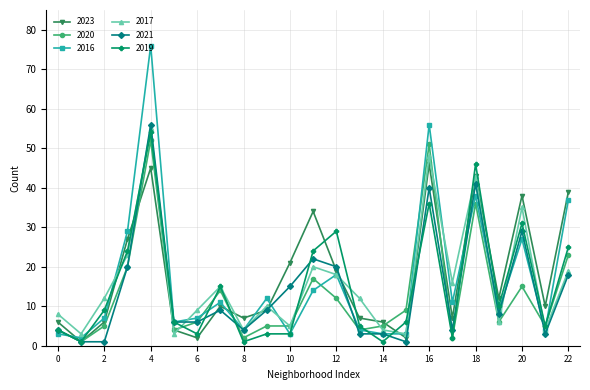

True or false: 2023 has more than 0 points higher than both neighbors.

True